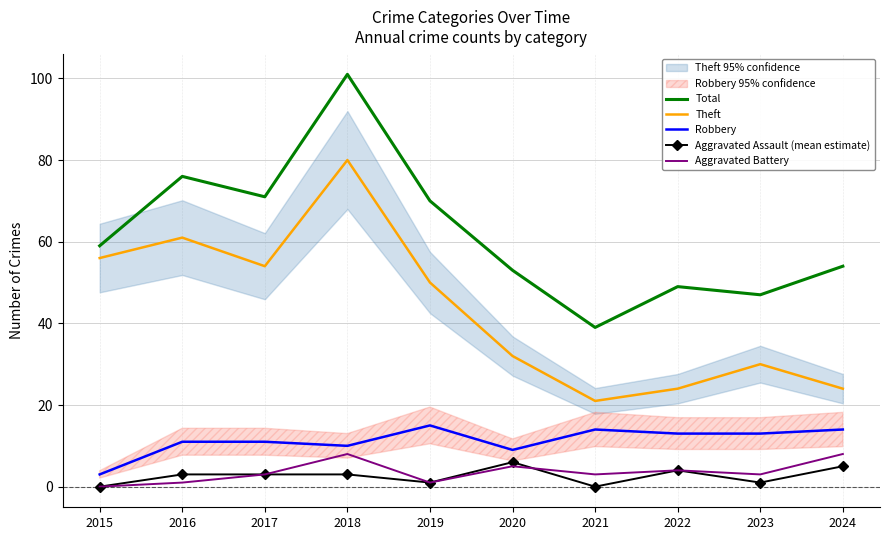

True or false: Theft and Total cross at least once.

False